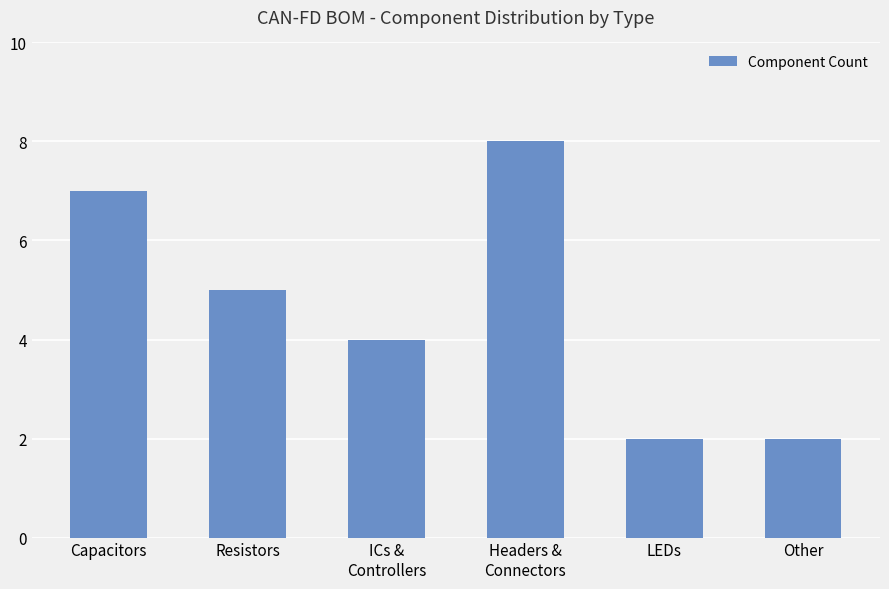

What is the difference between the values at Headers &
Connectors and ICs &
Controllers?

4